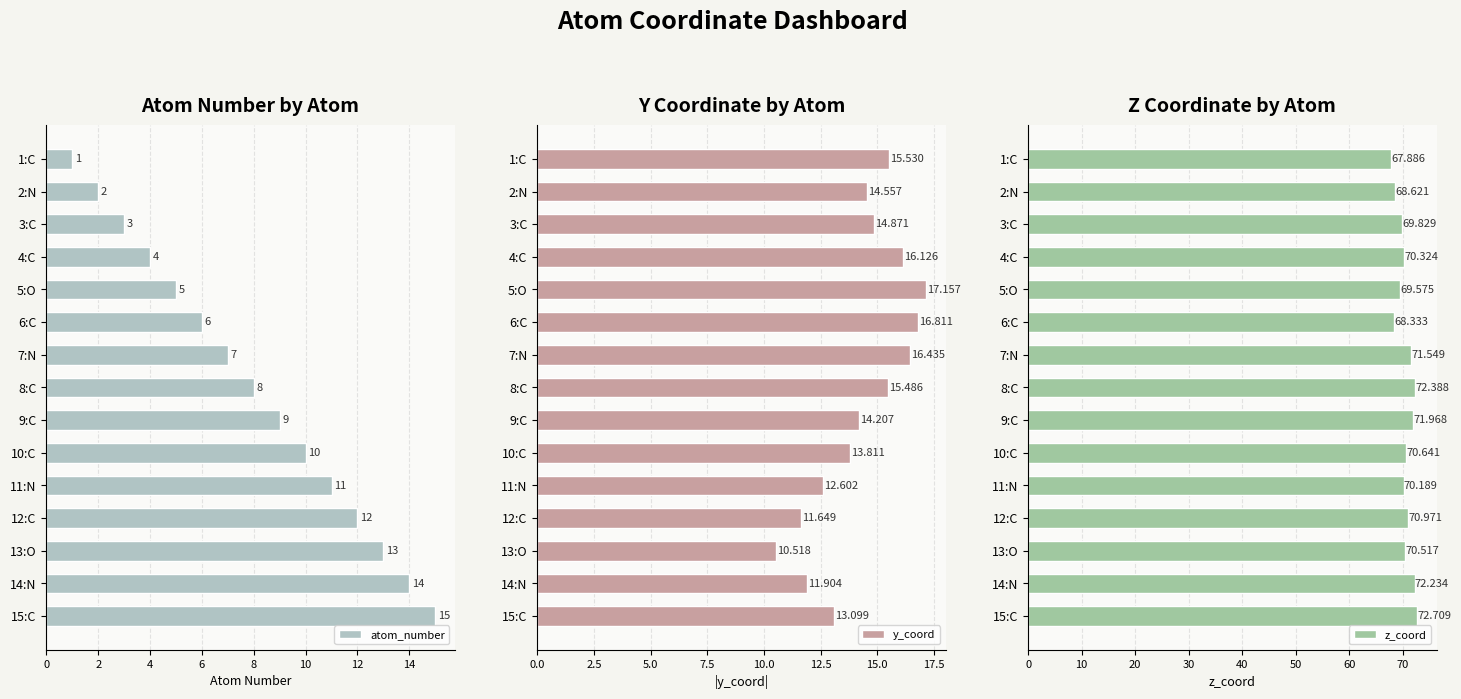

Rank the series by their maximum value, from highest to lowest.

z_coord, y_coord, atom_number